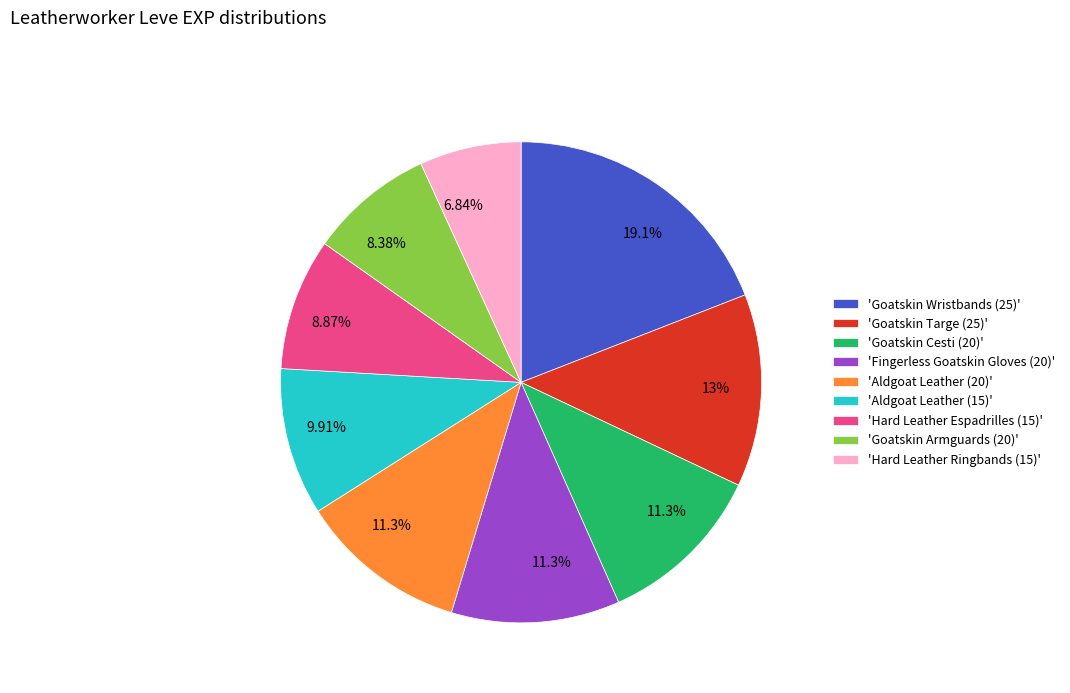

Which has a higher value, 'Hard Leather Espadrilles (15)' or 'Goatskin Cesti (20)'?

'Goatskin Cesti (20)'